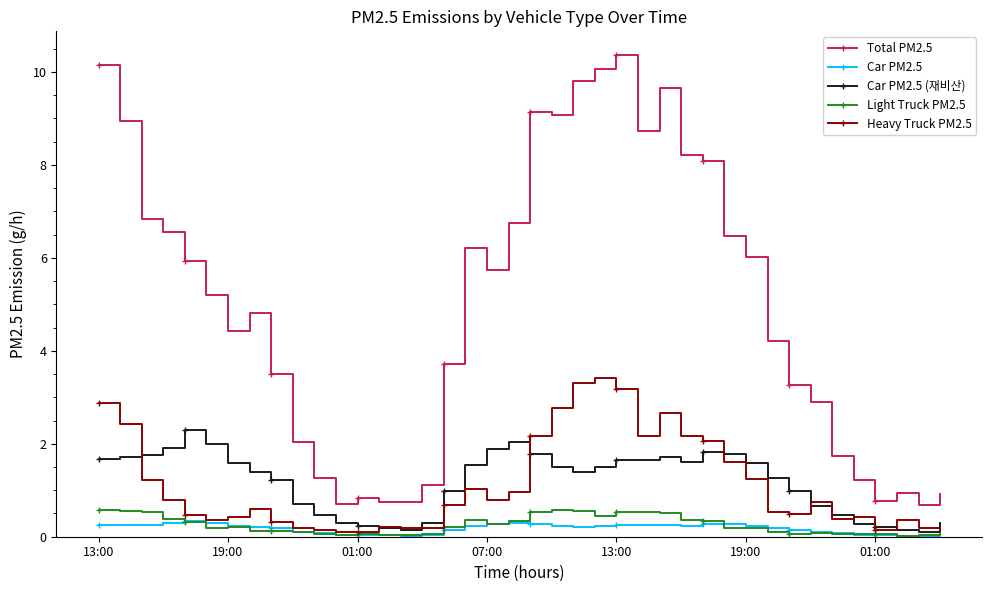

True or false: Total PM2.5 and Light Truck PM2.5 intersect in this chart.

False